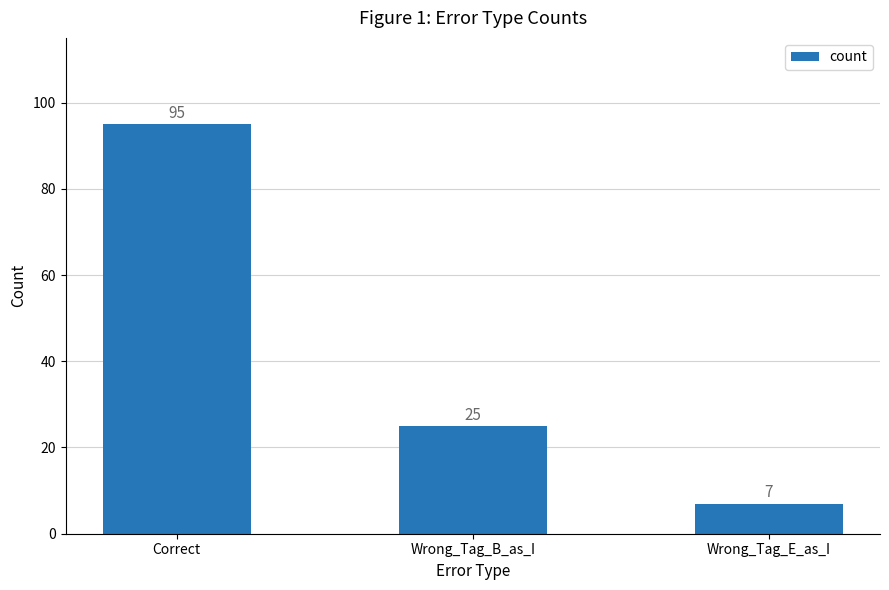

What is the label of the 2nd bar from the left?

Wrong_Tag_B_as_I